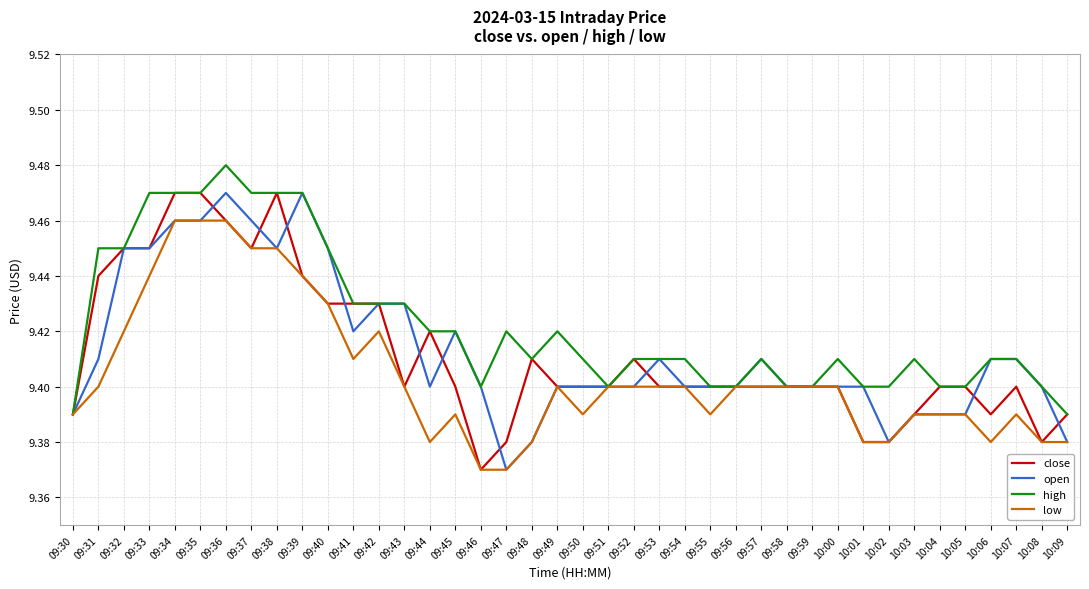

Is this an area chart (filled region under the line)?

No